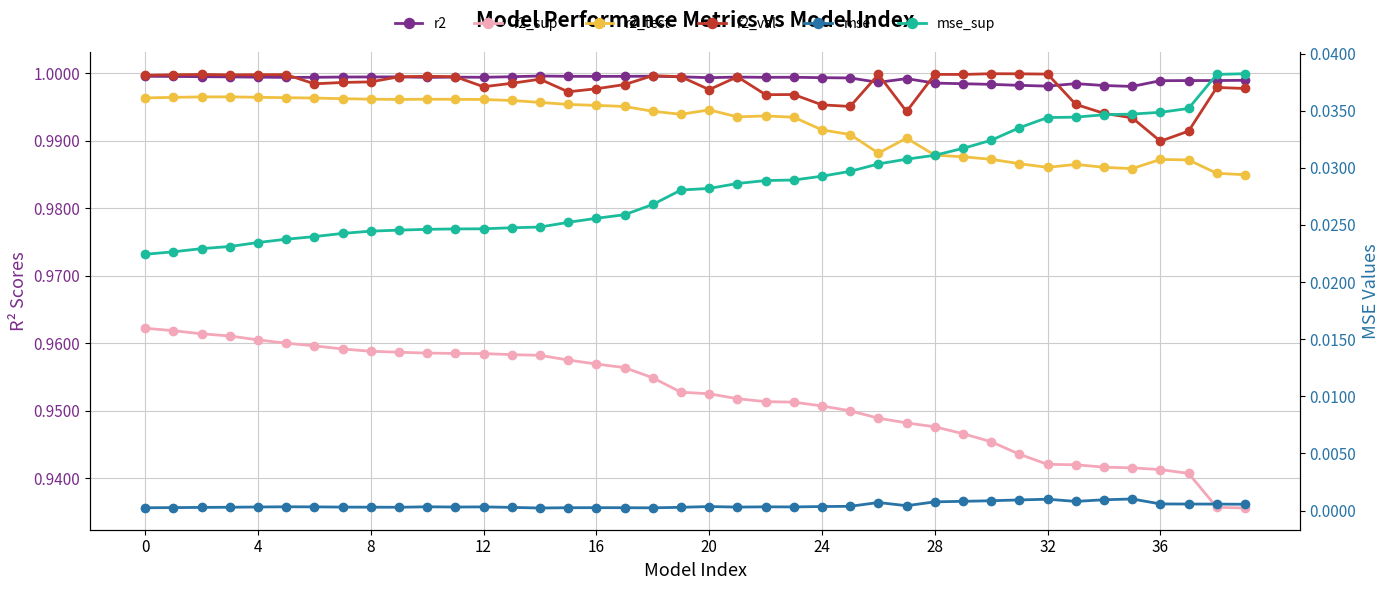

True or false: mse_sup has a value of 0.0 at 4.

False